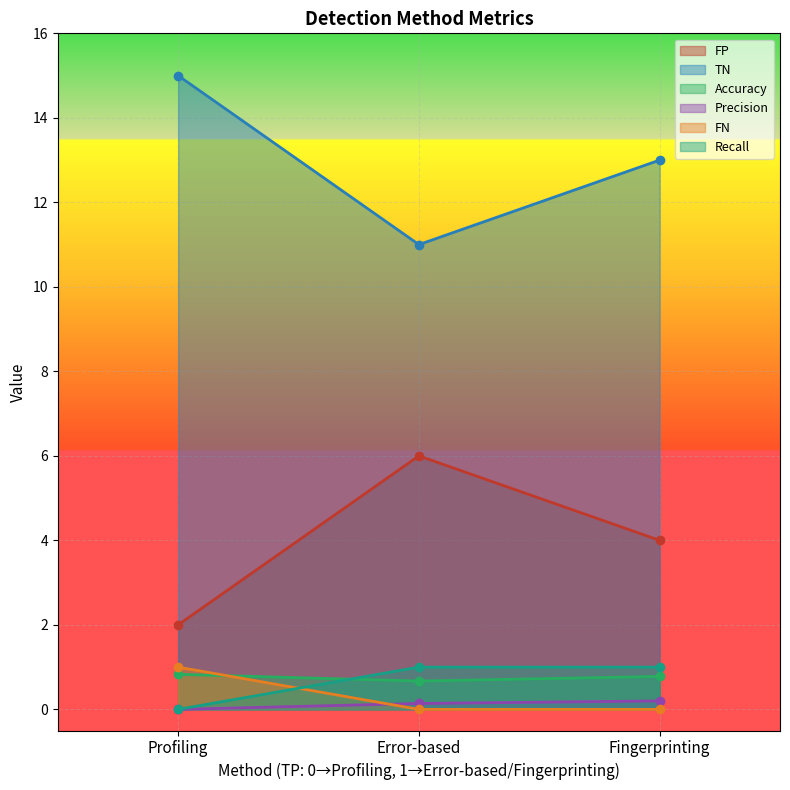

Rank the series by their maximum value, from lowest to highest.

Precision, Accuracy, FN, Recall, FP, TN